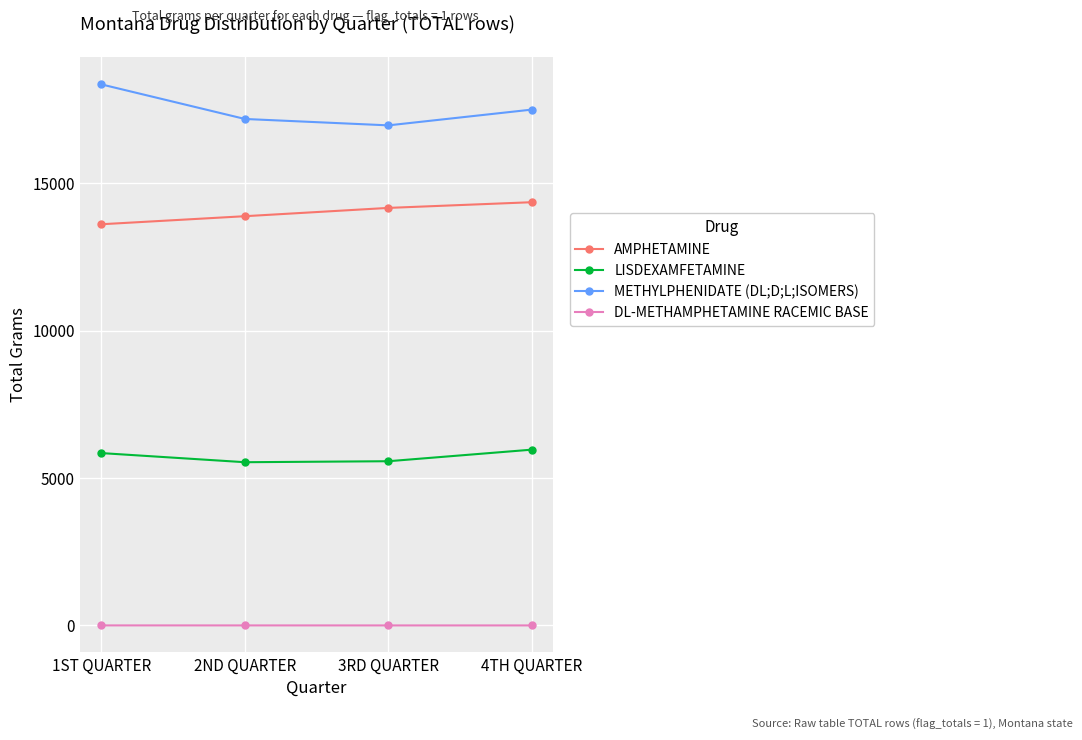

List the series in order of their peak value, lowest first.

DL-METHAMPHETAMINE RACEMIC BASE, LISDEXAMFETAMINE, AMPHETAMINE, METHYLPHENIDATE (DL;D;L;ISOMERS)